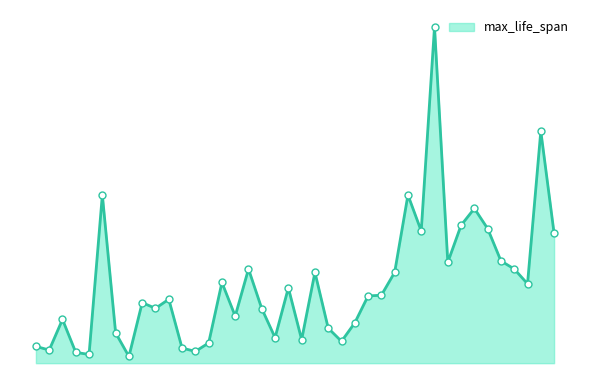

Is this an area chart (filled region under the line)?

Yes